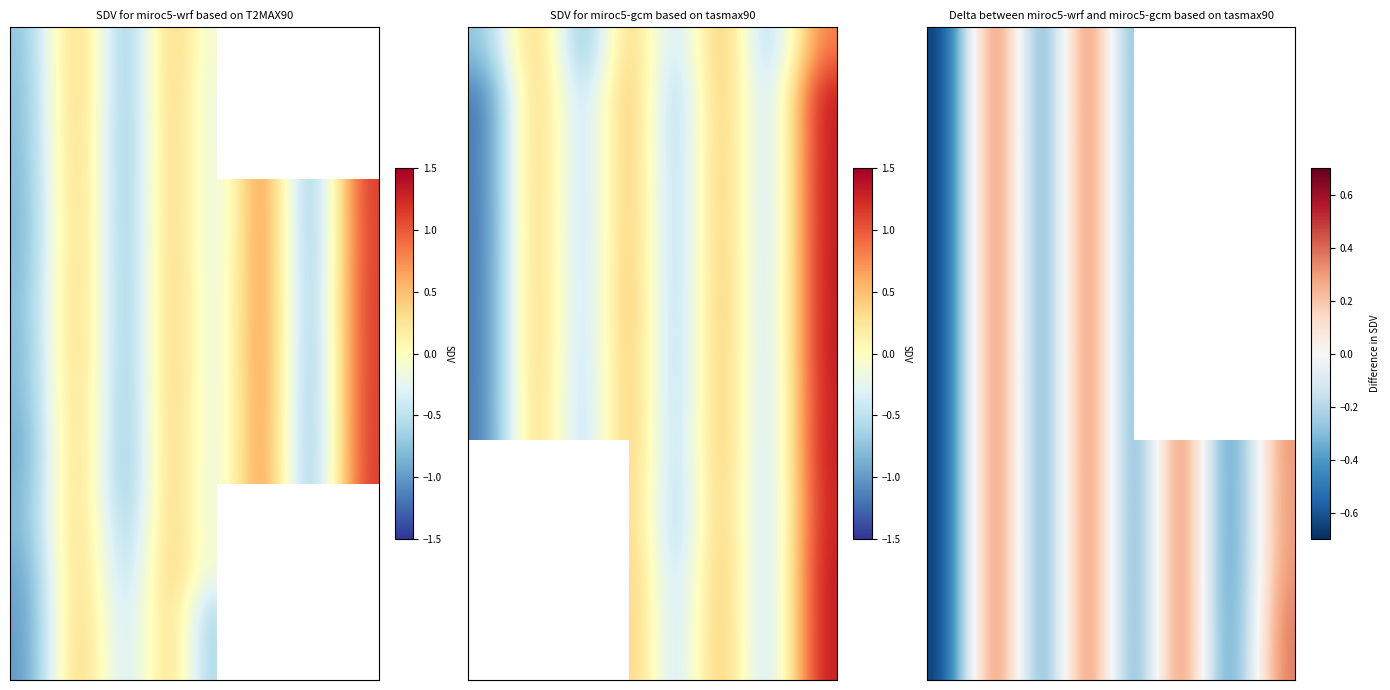

Which label corresponds to the largest value in the chart?

1